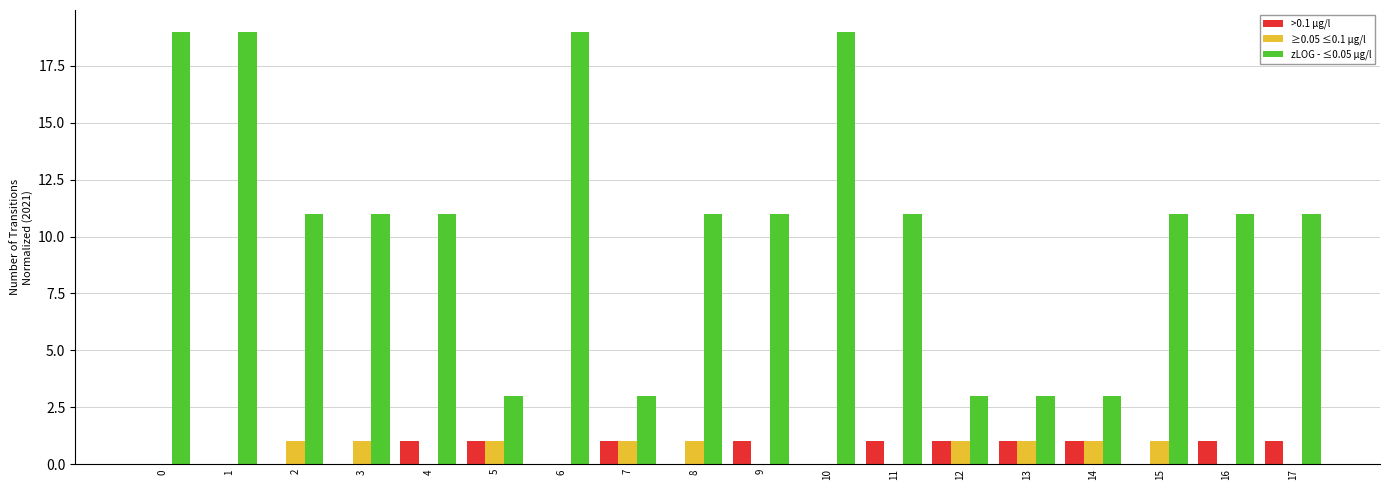

What is the sum of all zLOG - ≤0.05 µg/l values?

190